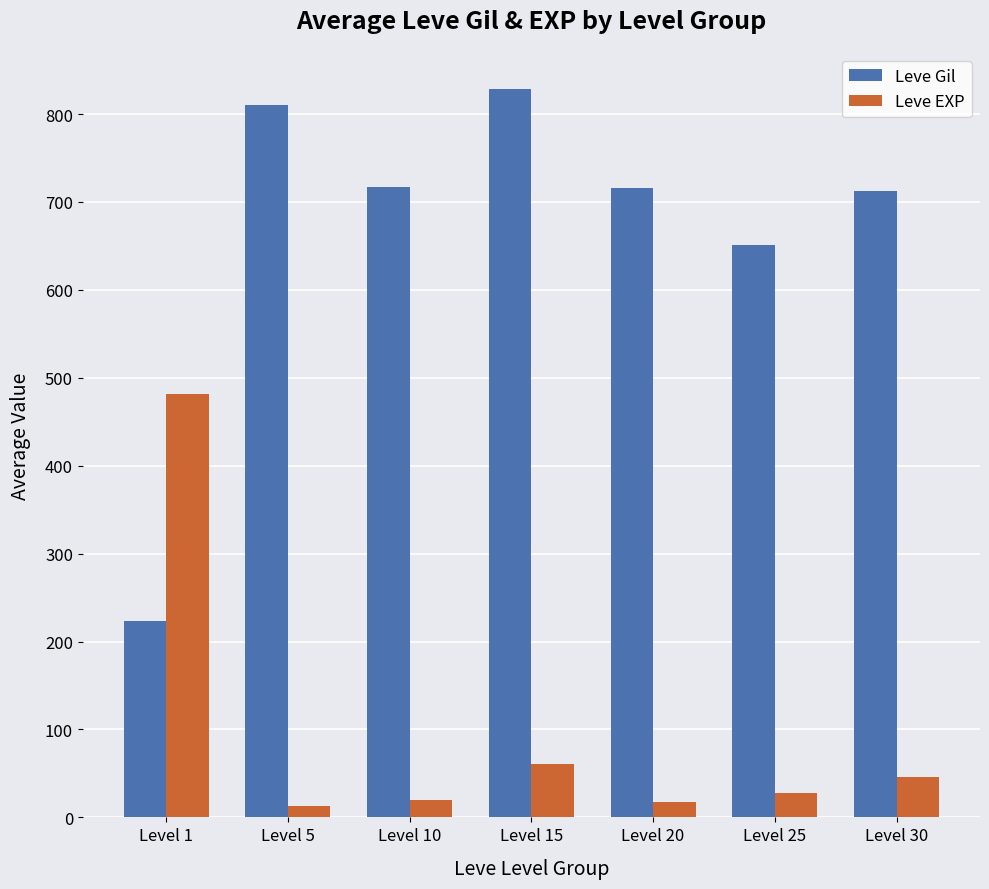

True or false: Leve Gil has a value of 717.0 at Level 10.

True